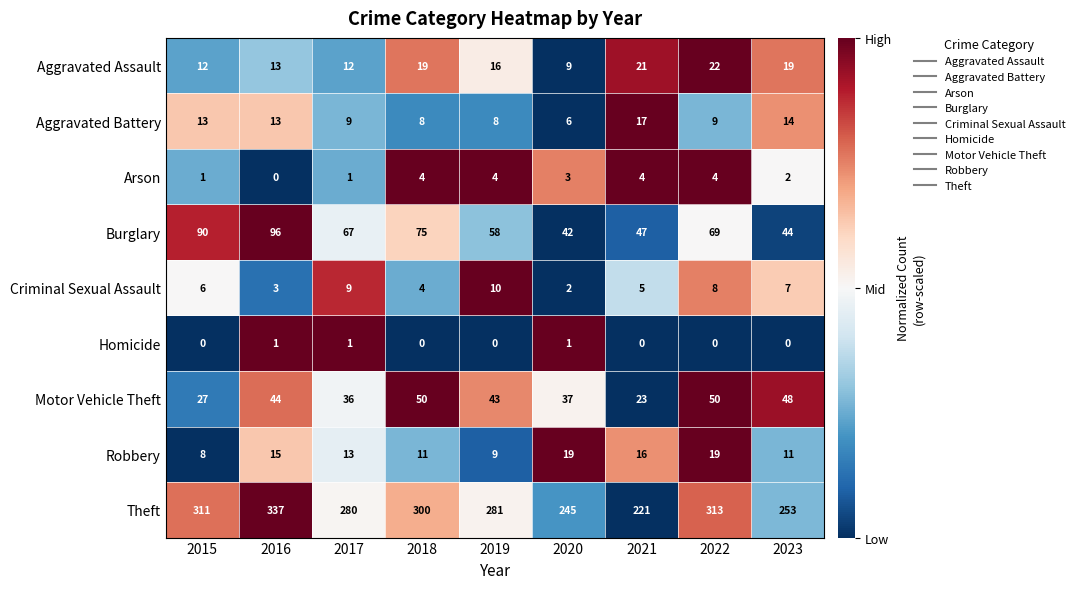

What is the difference between the highest and lowest values at 2016?

337